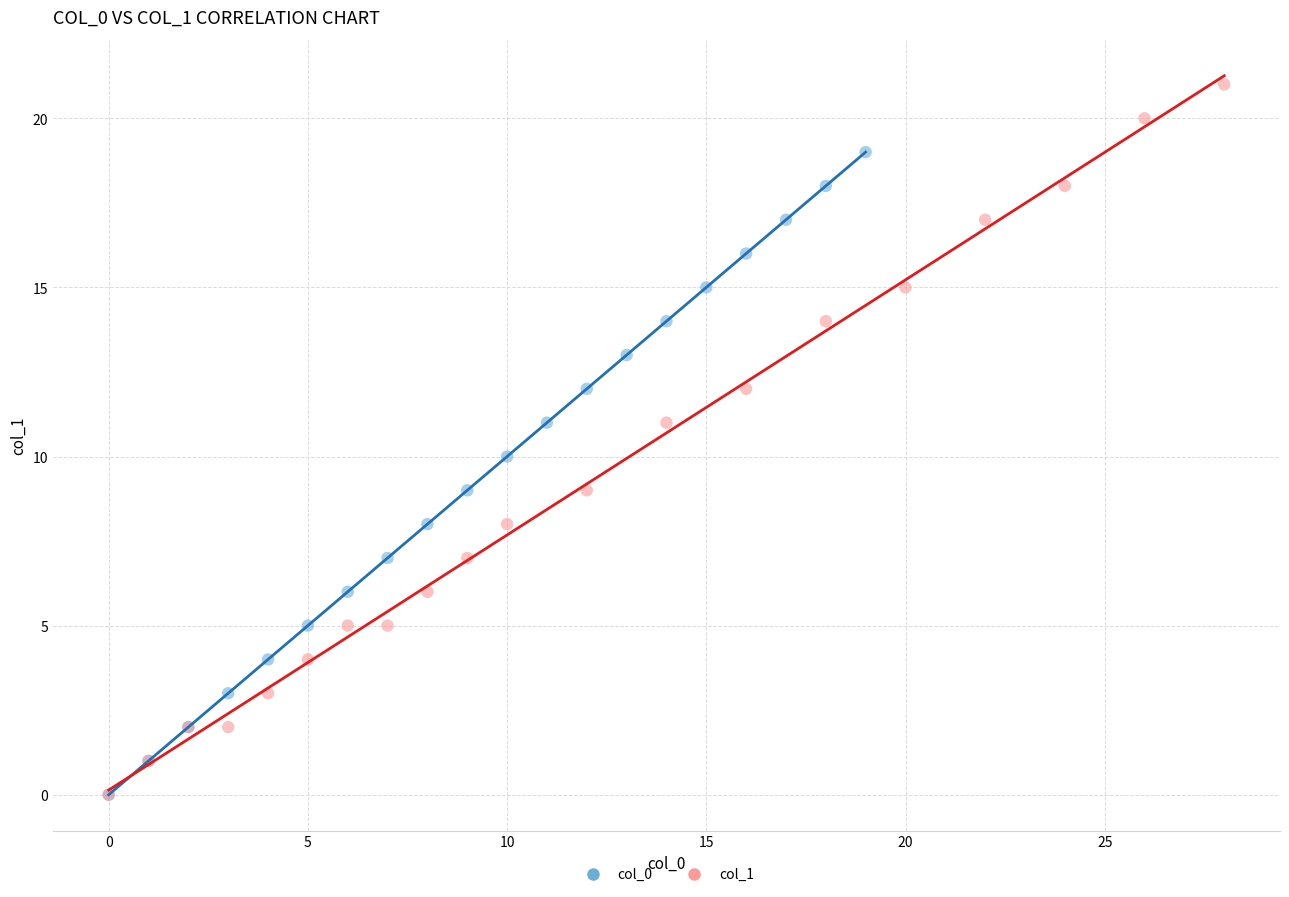

Which series has the largest Y range (max minus min)?

col_1